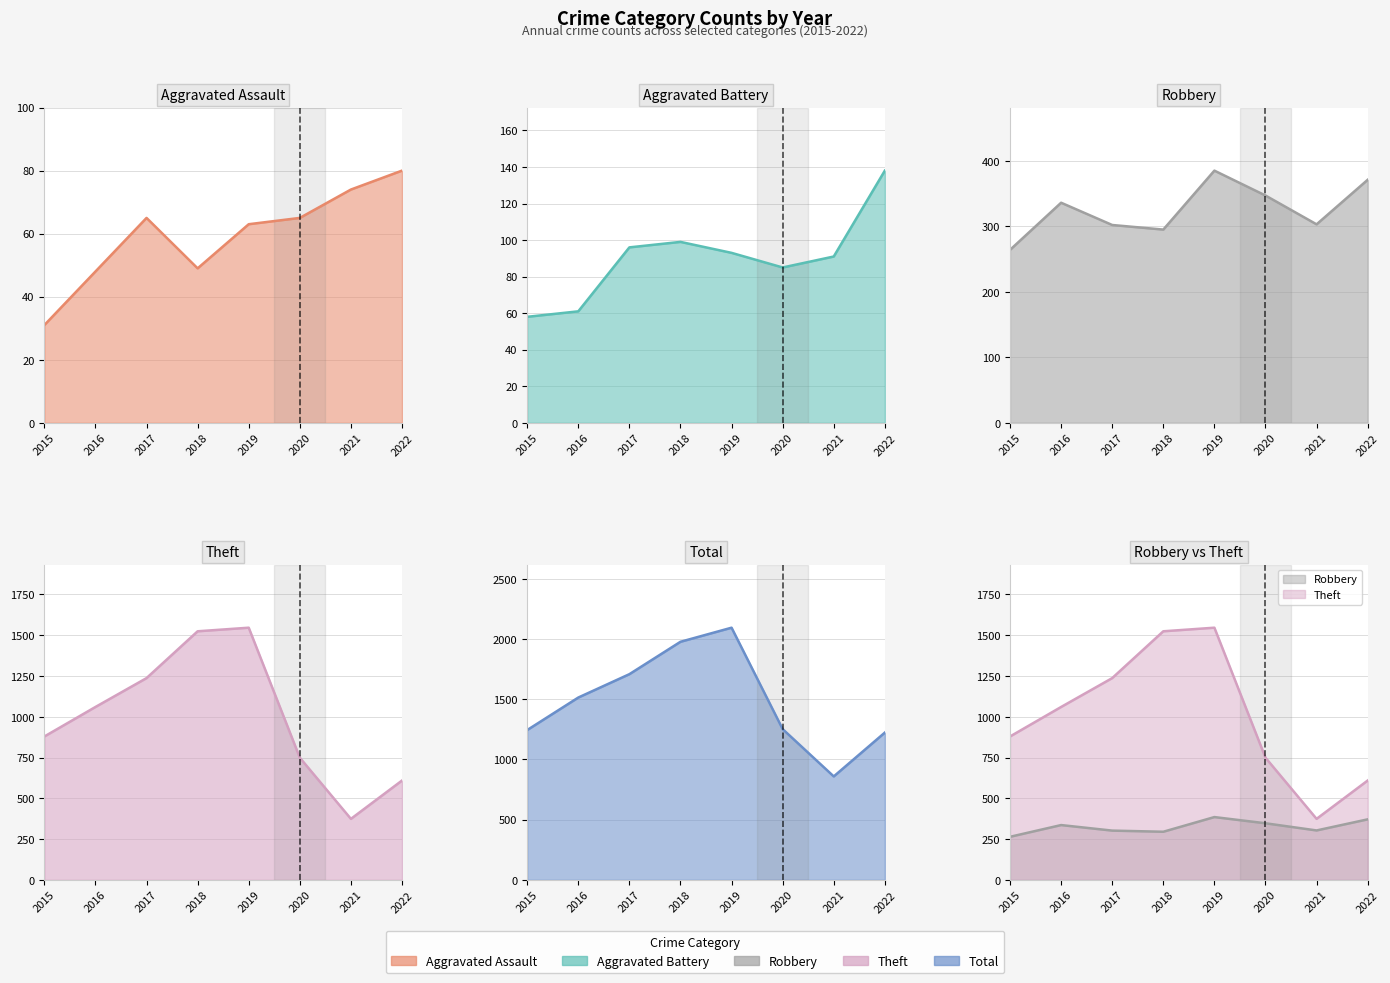

Is it true that Robbery (line) equals 141 at 2019?

False